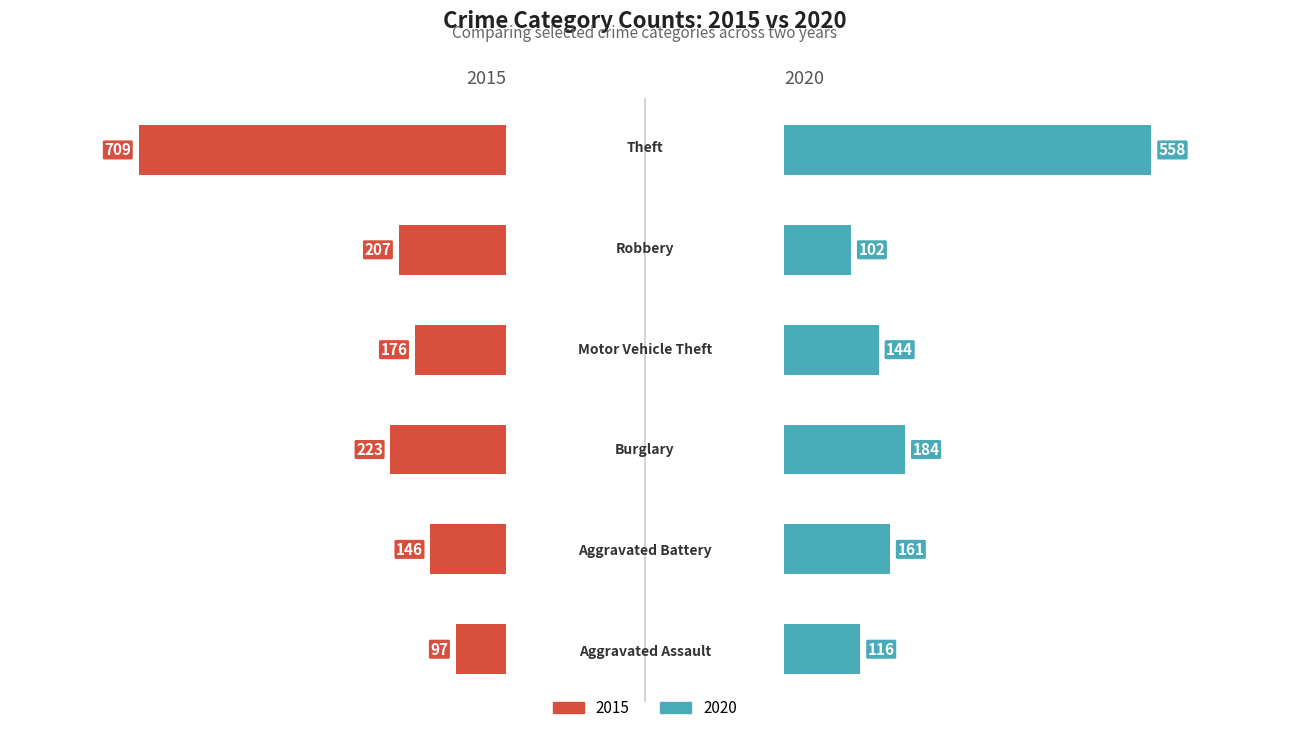

How many groups of bars are there?

6